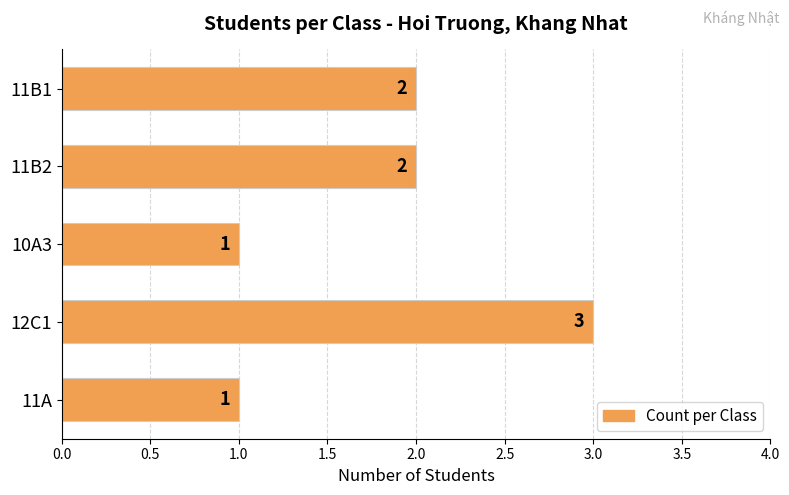

What is the label of the 1st bar from the top?

11B1